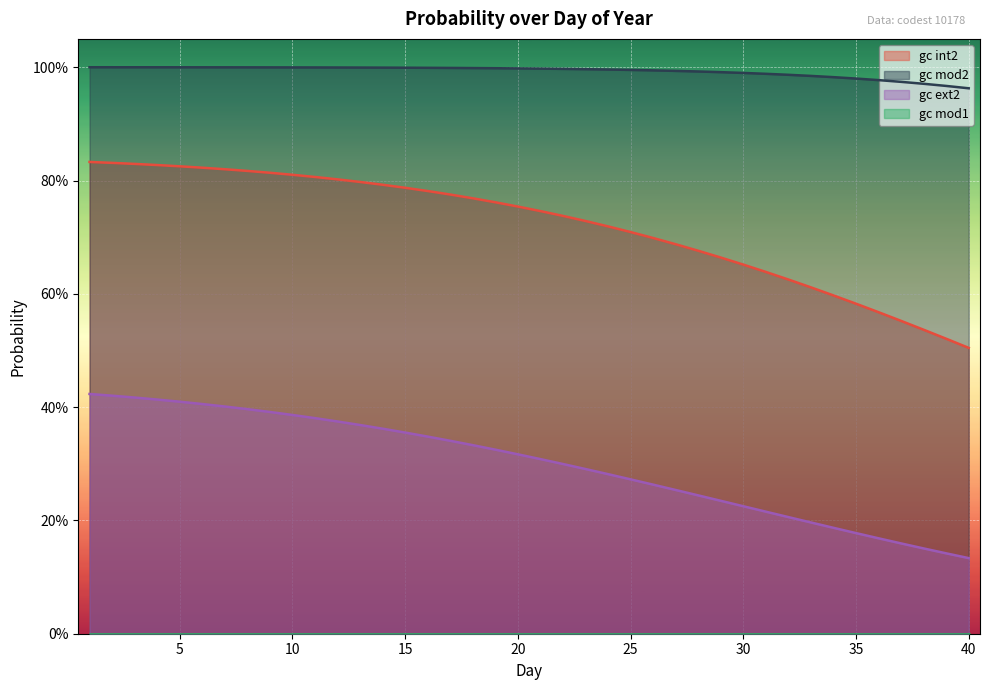

Which label corresponds to the largest value in the chart?

1